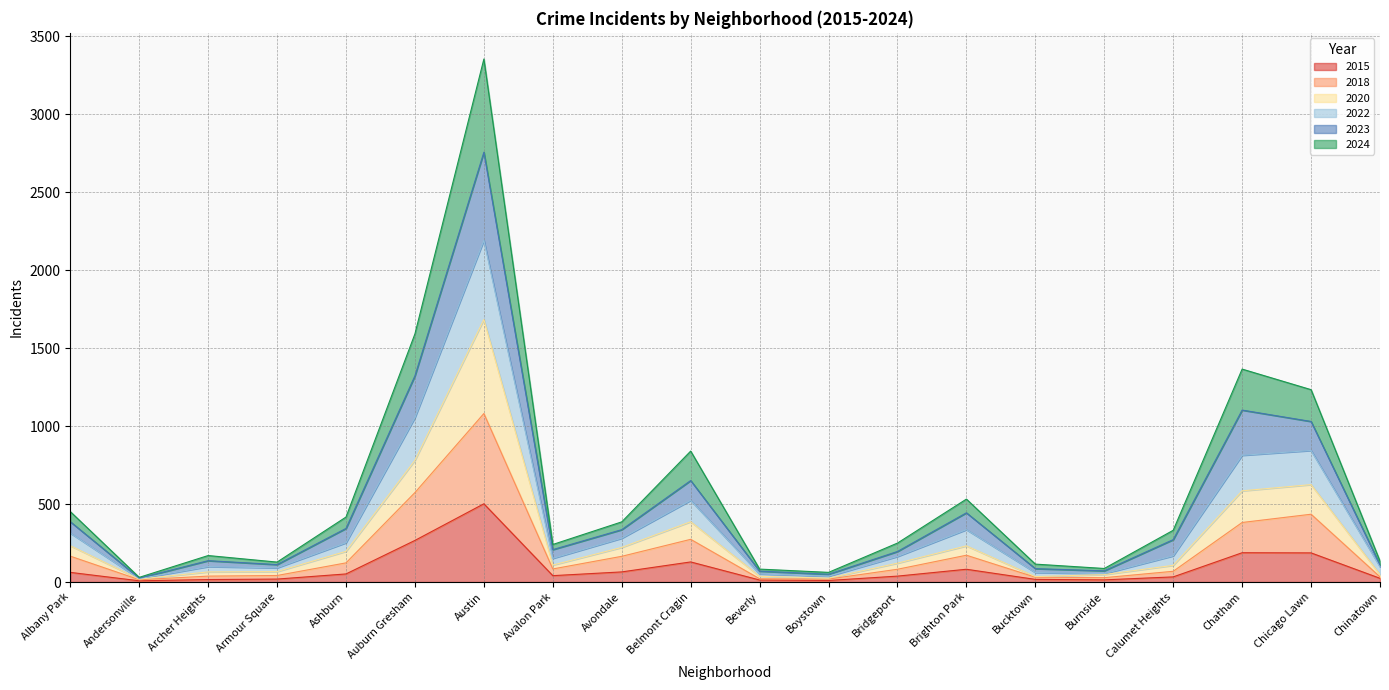

In 2022, how many points are higher than both neighbors (excluding endpoints)?

5